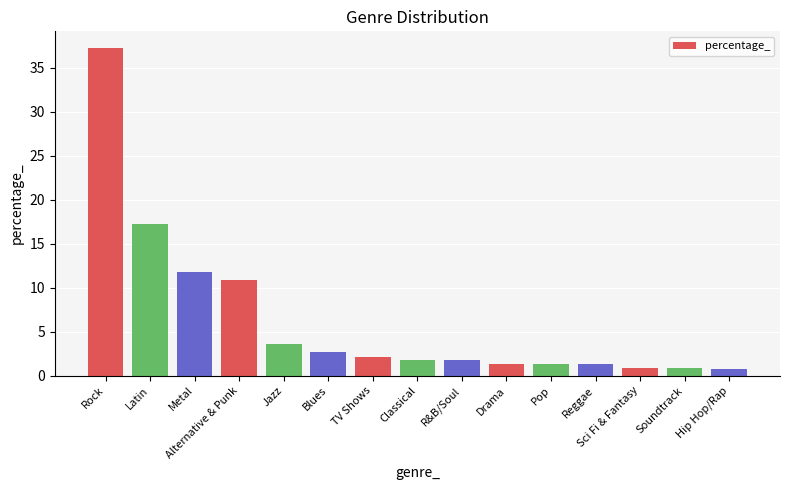

What is the smallest value displayed?

0.8